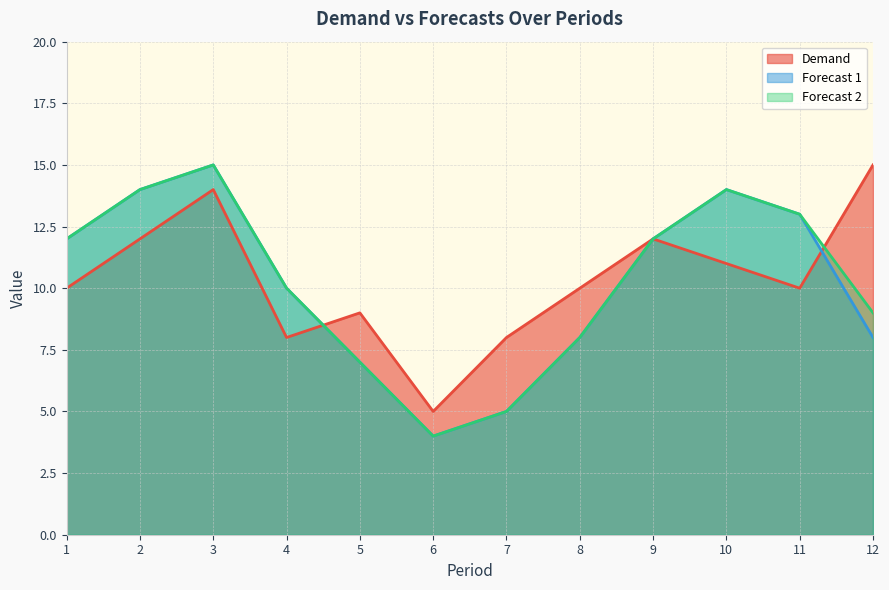

What is the maximum value shown in the chart?

15